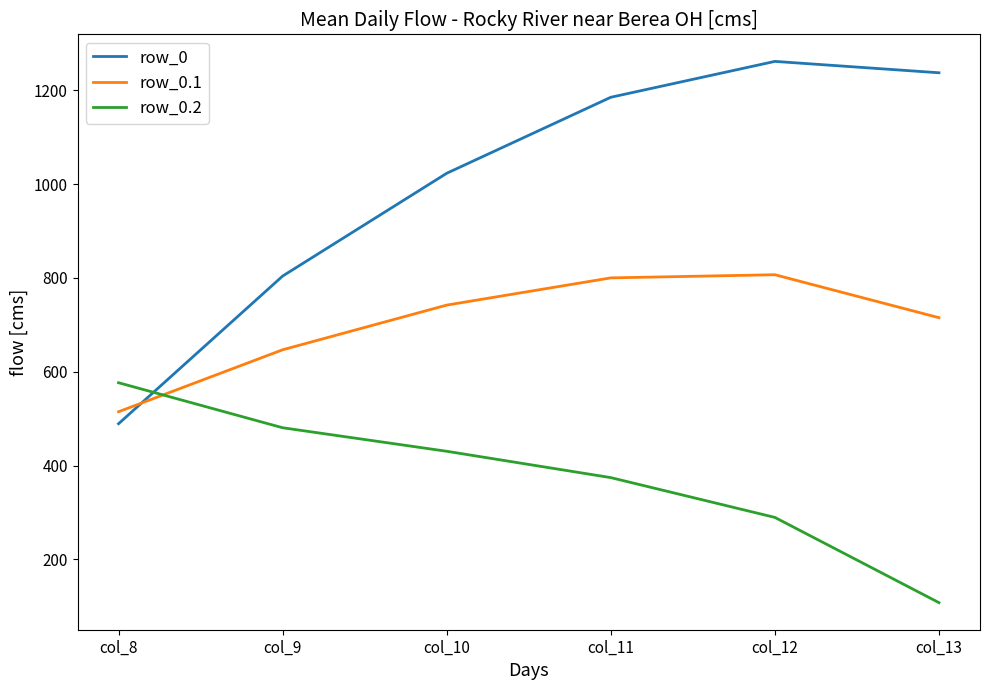

Which series has the largest total across all categories?

row_0